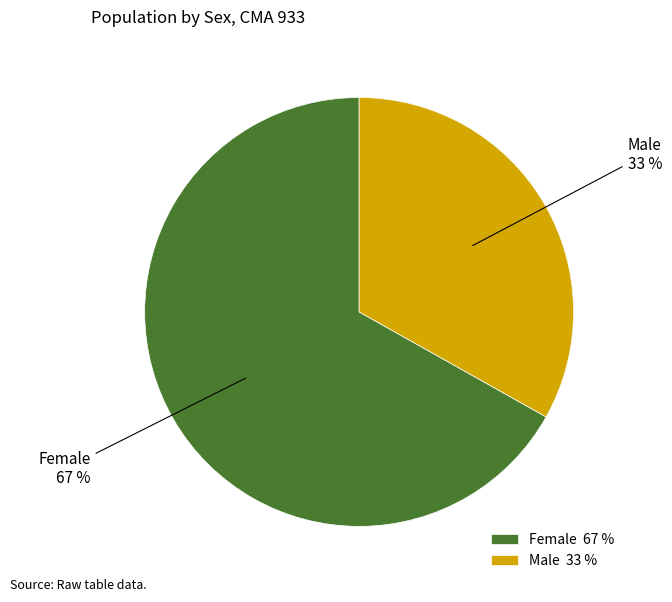

Count the number of slices in the pie.

2